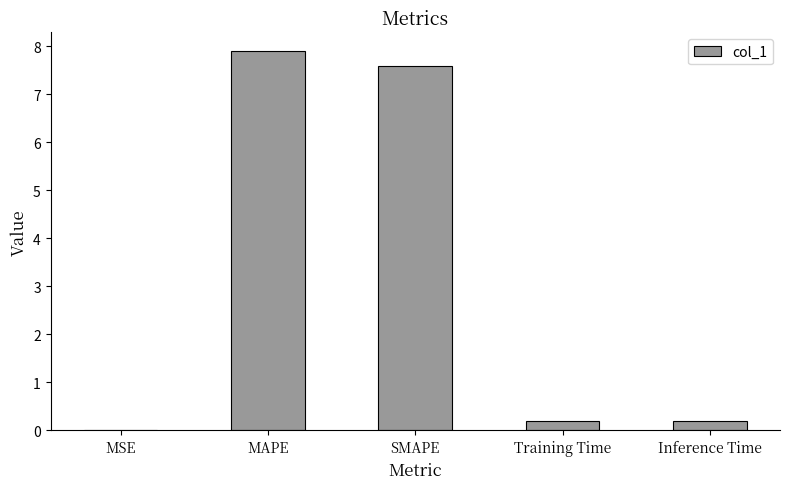

How many series are shown in this chart?

1